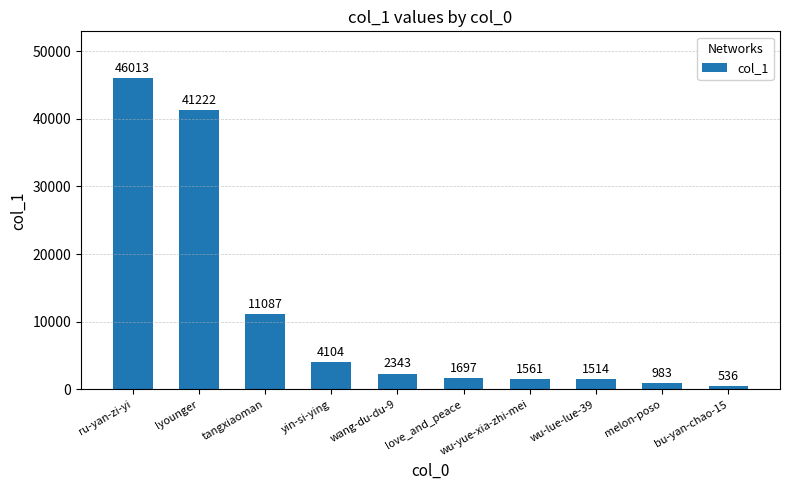

What is the label of the 9th bar from the right?

lyounger